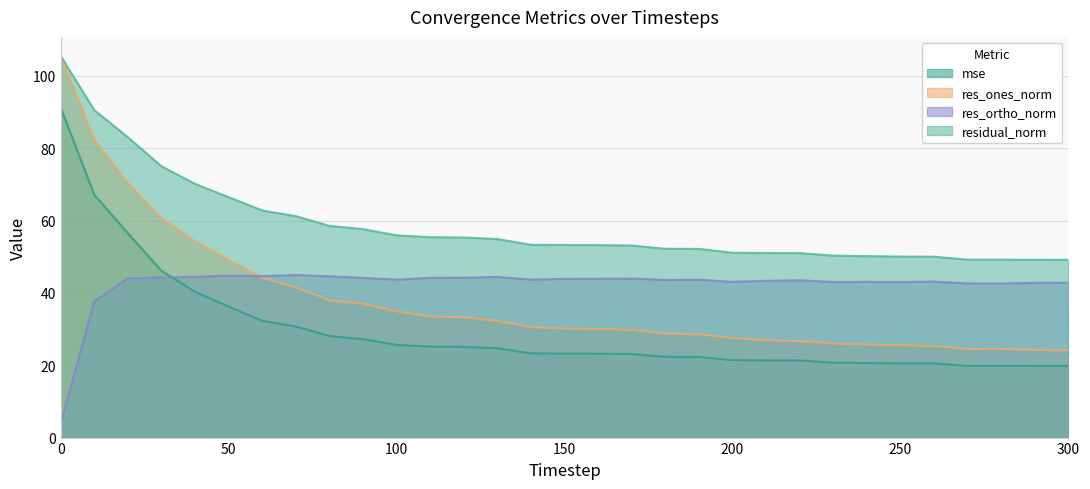

True or false: residual_norm has more than 2 points higher than both neighbors.

False